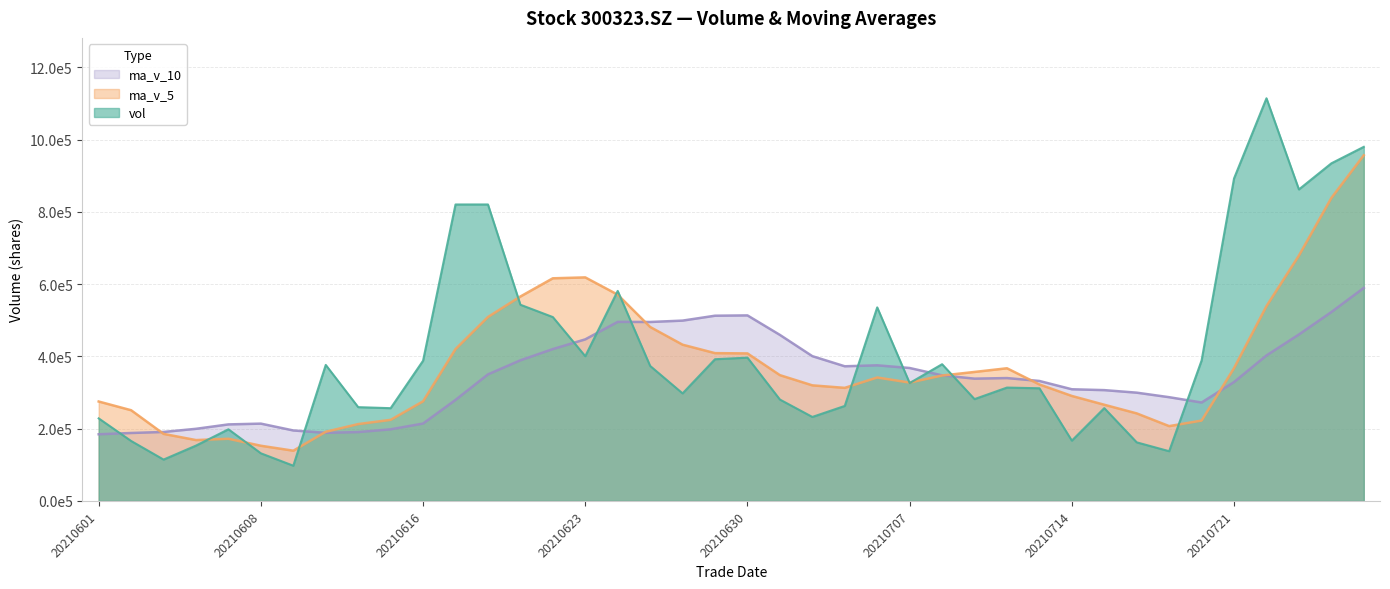

The vol series shows 256802.5 at 20210615. True or false?

True